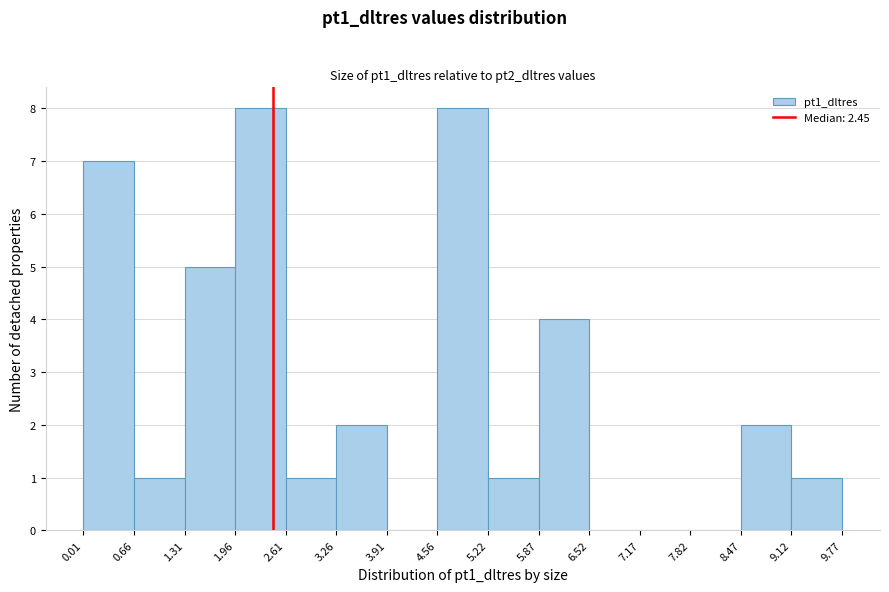

Reading left to right, list every bar in this chart as the range it spans on the x-axis followed by its height. The values are not printed on the chart, so give them approximately, as read against the axis.

0.01 to 0.66: 7
0.66 to 1.31: 1
1.31 to 1.96: 5
1.96 to 2.61: 8
2.61 to 3.26: 1
3.26 to 3.91: 2
3.91 to 4.56: 0
4.56 to 5.22: 8
5.22 to 5.87: 1
5.87 to 6.52: 4
6.52 to 7.17: 0
7.17 to 7.82: 0
7.82 to 8.47: 0
8.47 to 9.12: 2
9.12 to 9.77: 1